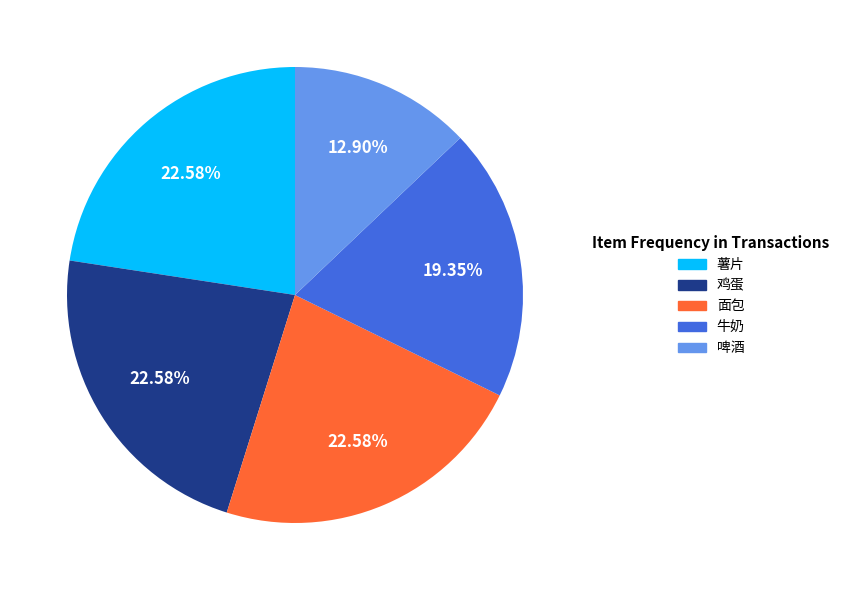

Is there any slice that represents more than half of the pie?

No